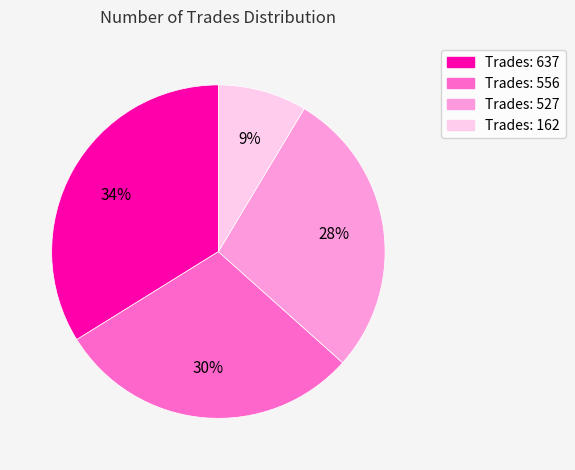

Is Trades: 527 the majority of the pie?

No